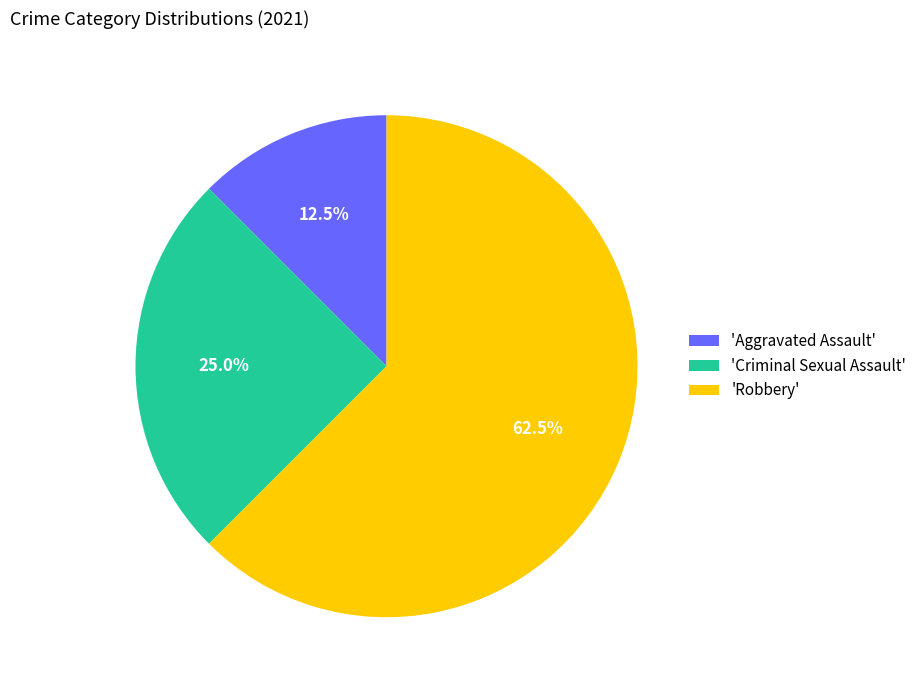

Combined, what portion of the pie is 'Aggravated Assault' and 'Criminal Sexual Assault'?

37.5%